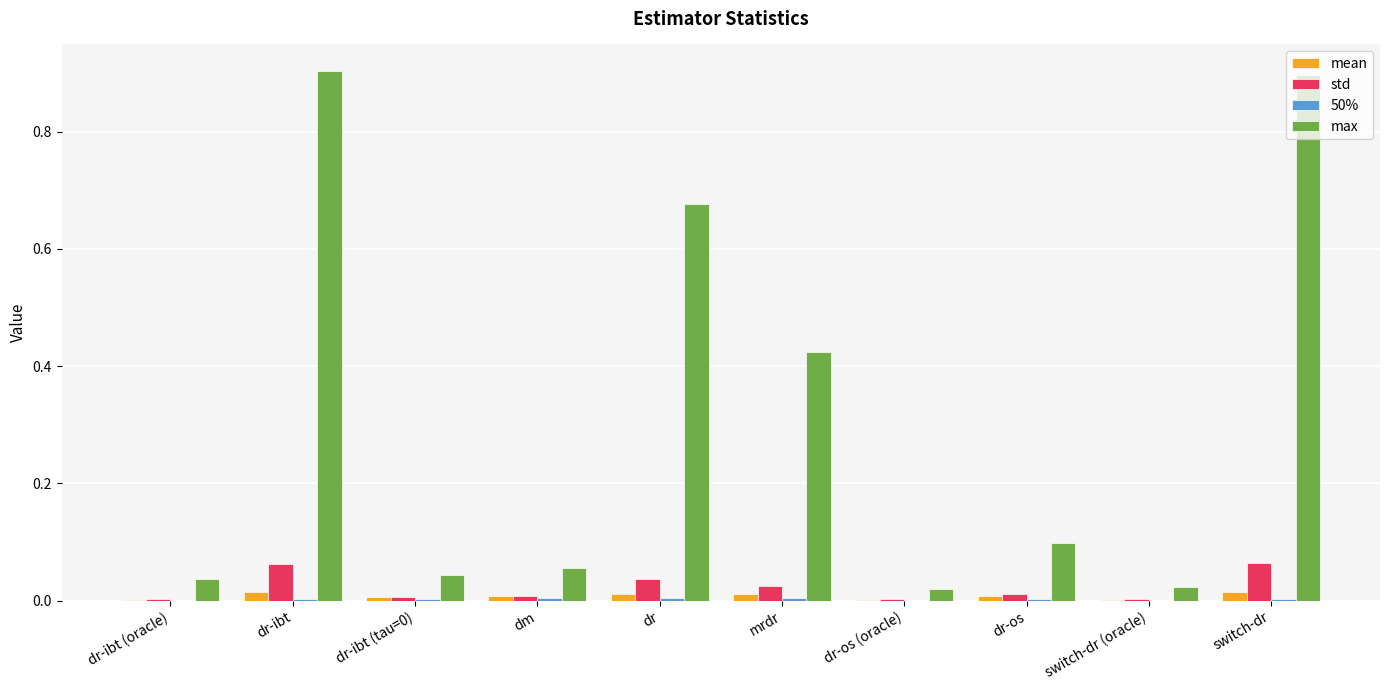

How many groups of bars are there?

10